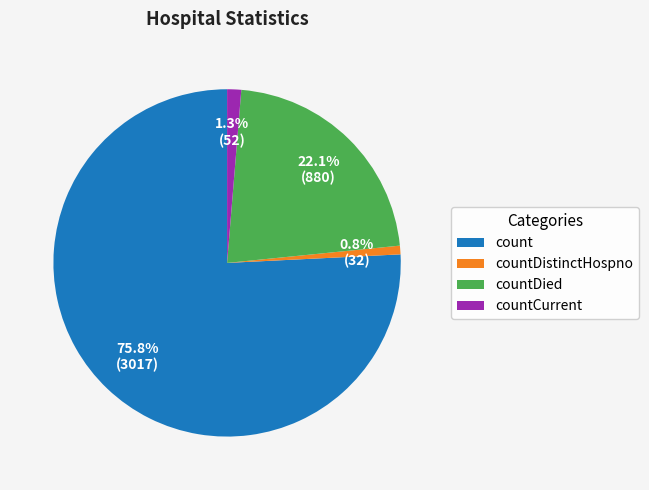

To the nearest percent, what percentage of the pie is countDied?

22%